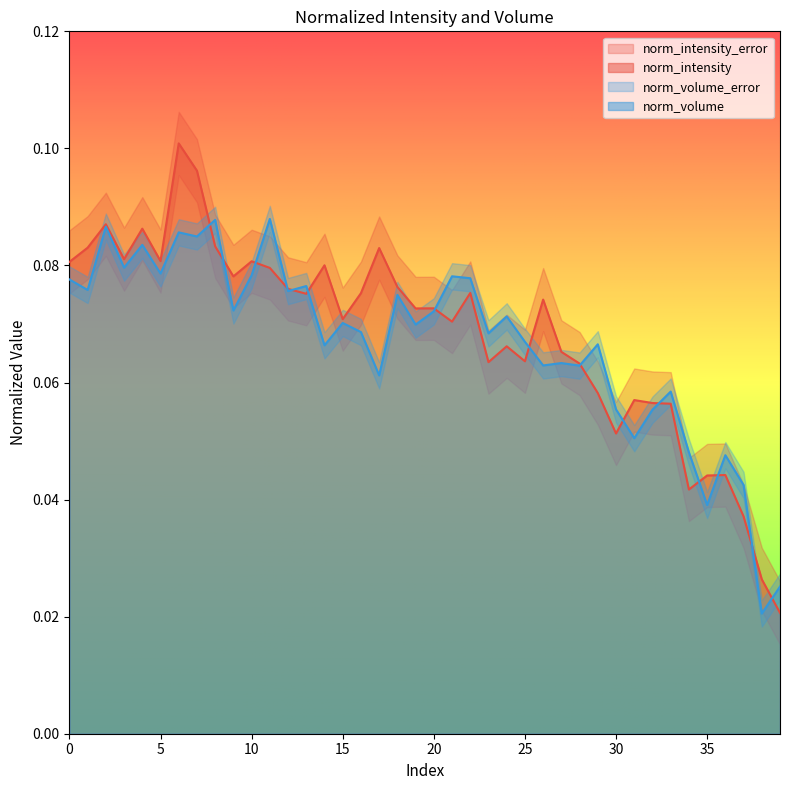

At which category is the sum across all series the highest?

6